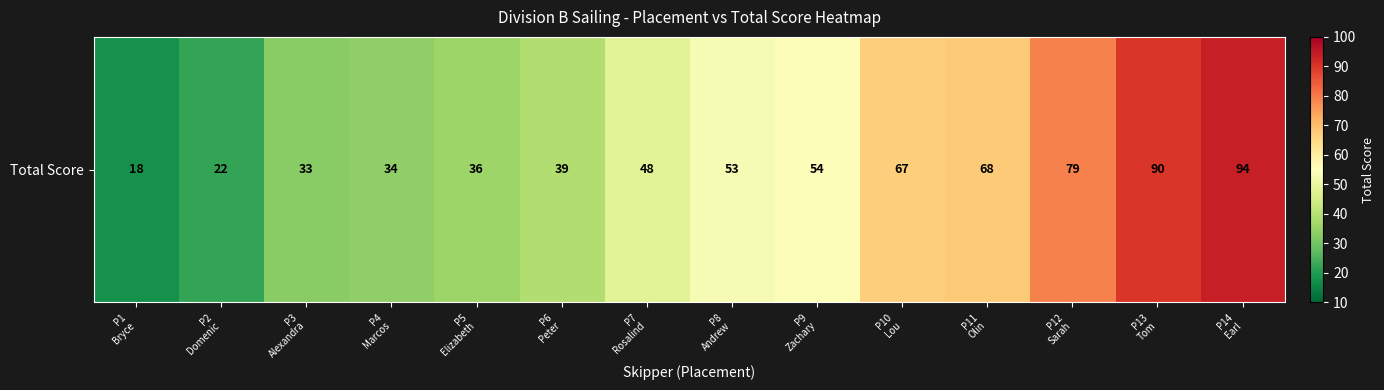

True or false: the data shows 20 at P7
Rosalind.

False